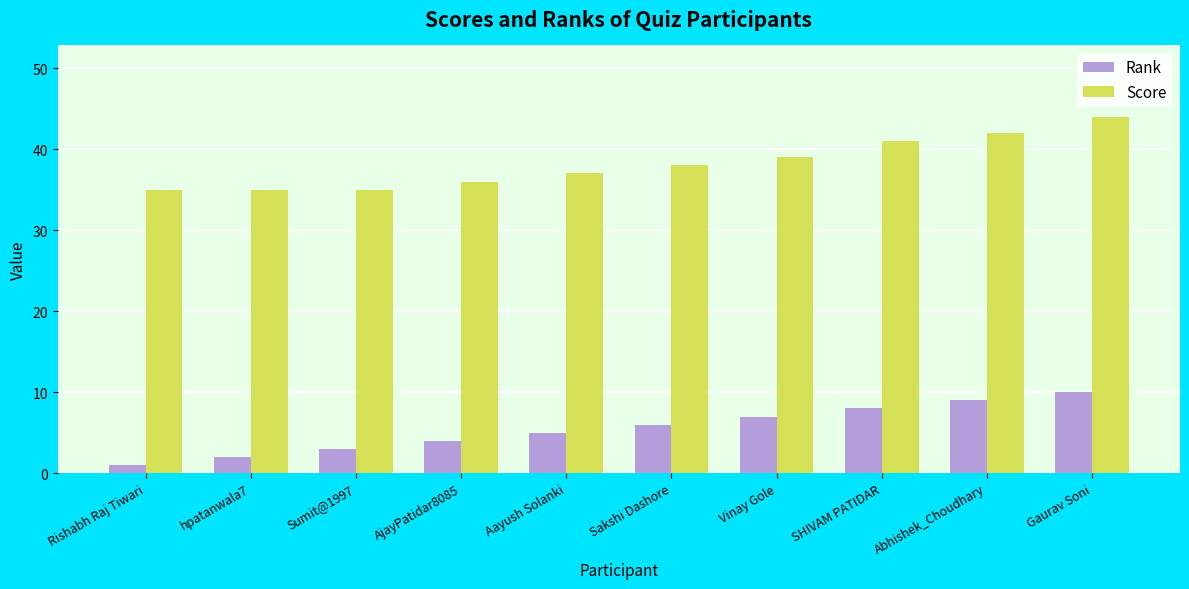

True or false: Score has a value of 24 at hpatanwala7.

False